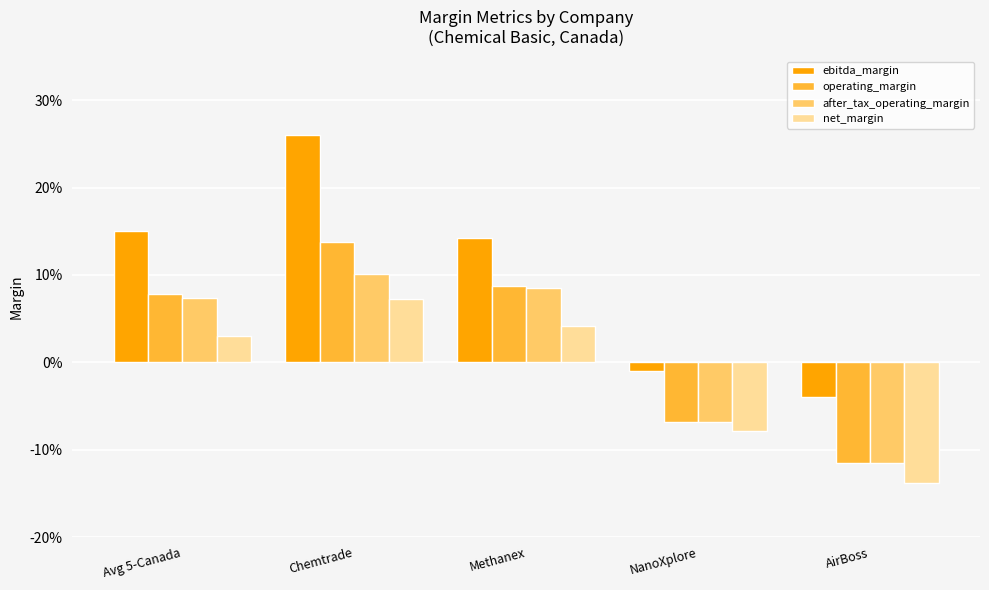

What is the label of the 4th bar from the left?

NanoXplore